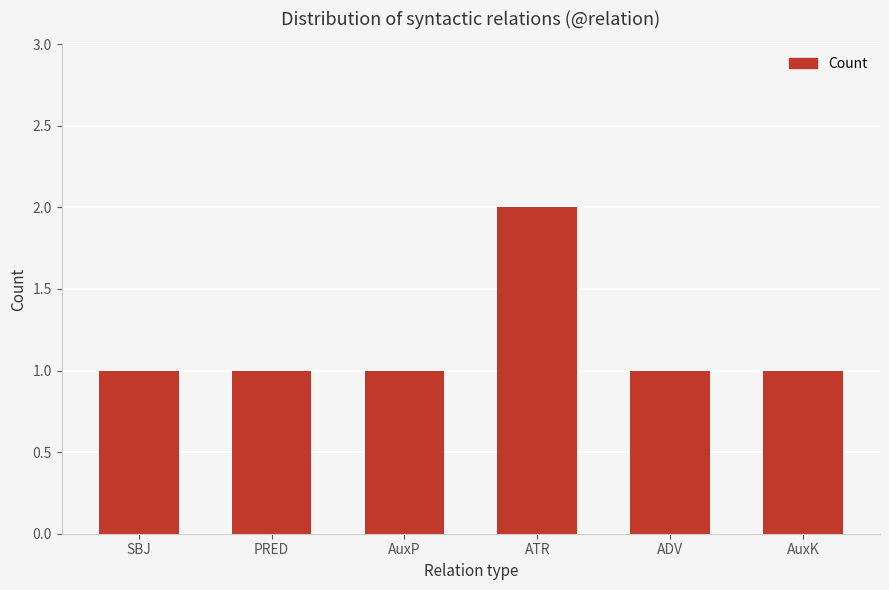

At which category does the chart reach its peak across all series?

ATR